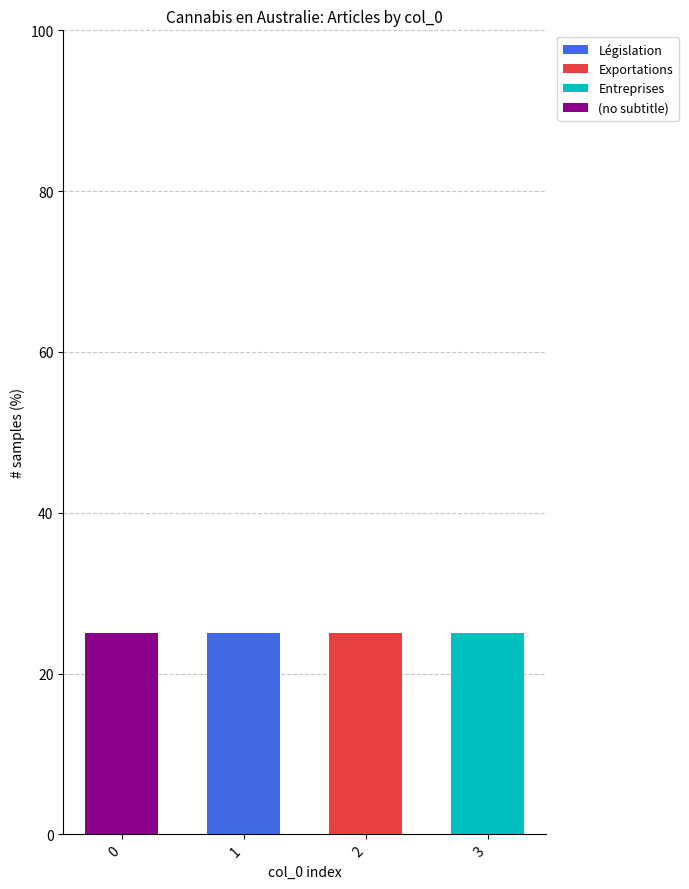

What is the total value across all series at 3?

25